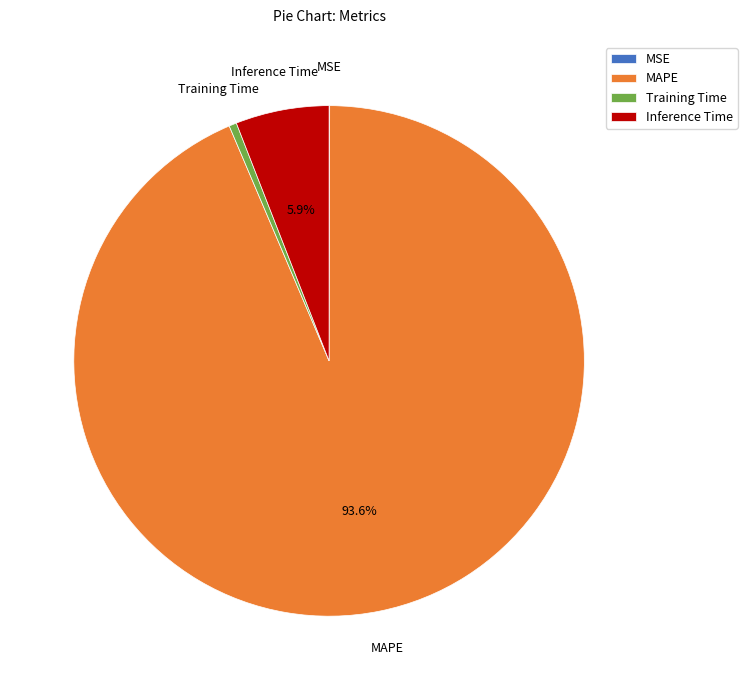

To the nearest percent, what is the difference between the Training Time and MAPE slice percentages?

93%